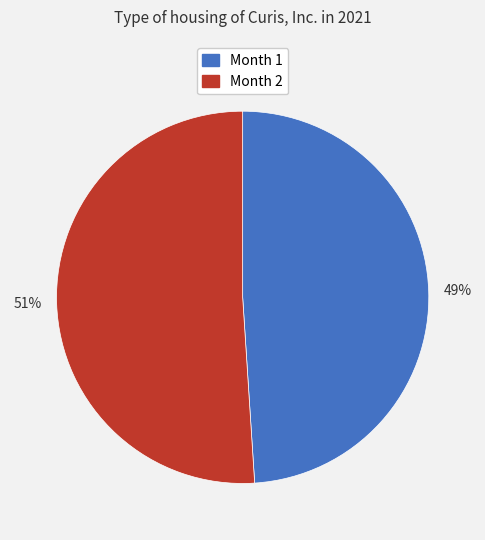

True or false: 51% accounts for 64% of the total.

False